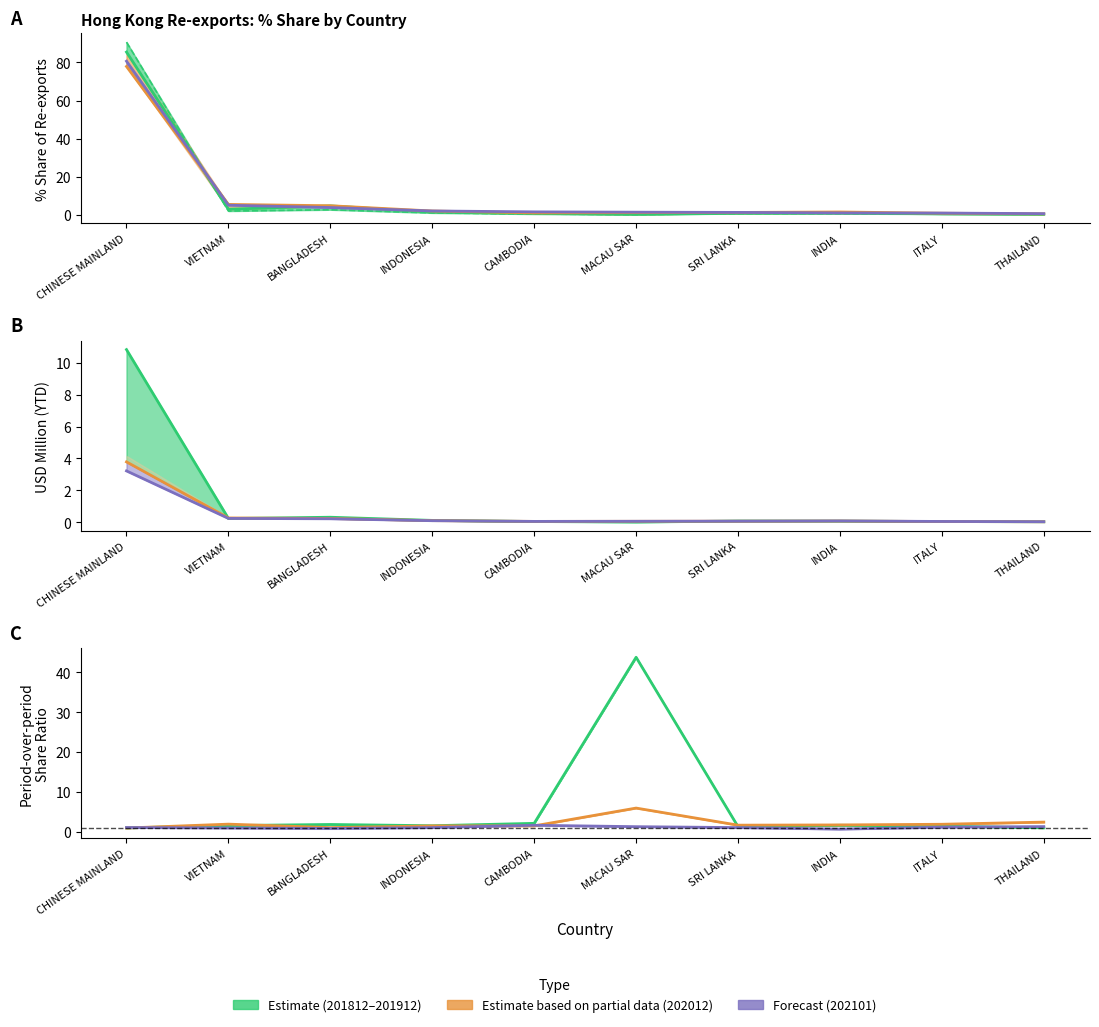

What is the maximum value shown in the chart?

90.7